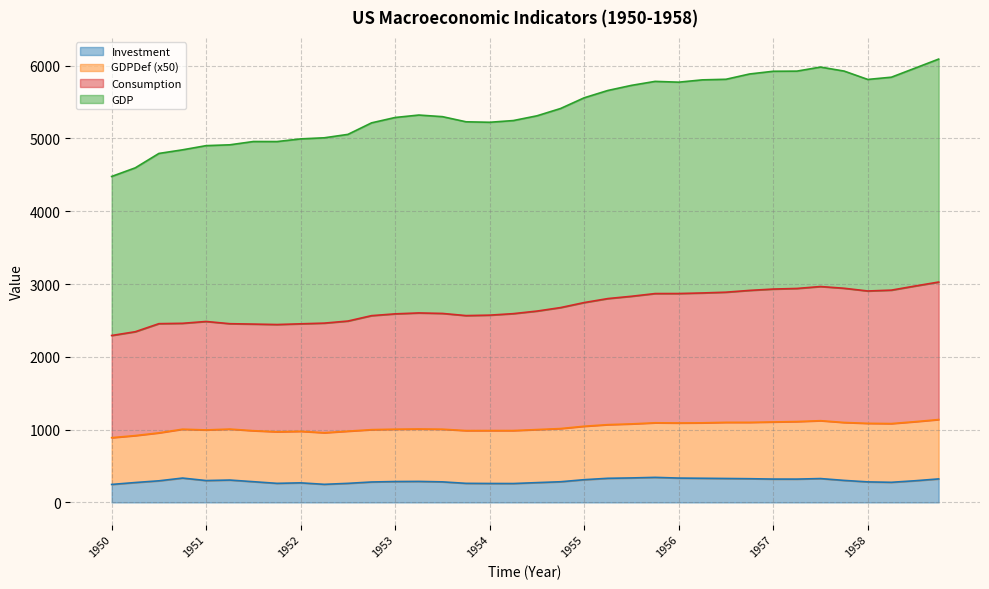

What is the minimum value for Investment?

246.9